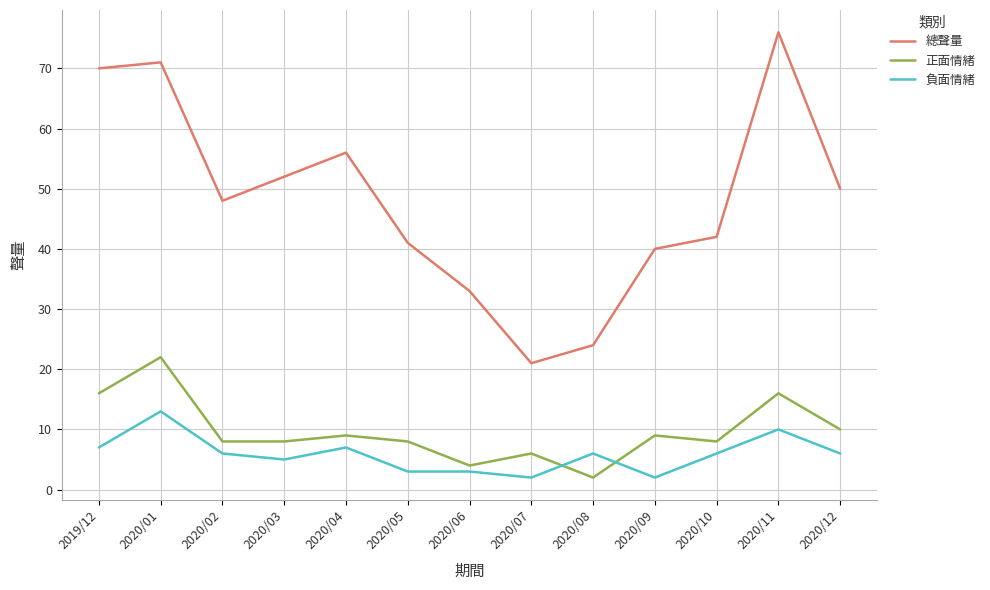

What is the sum of the 負面情緒 values at 2020/10 and 2020/12?

12